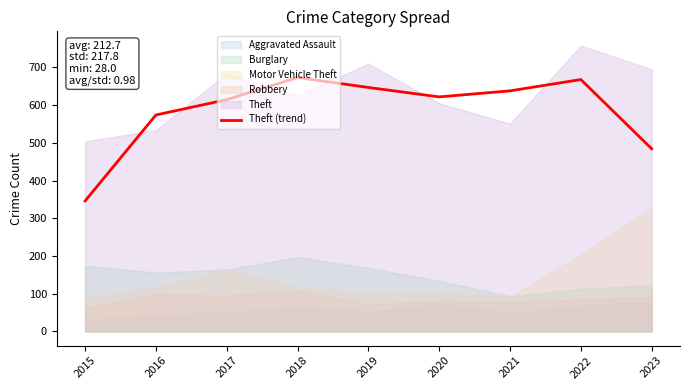

Is it true that Theft (trend) equals 622.0 at 2020?

True